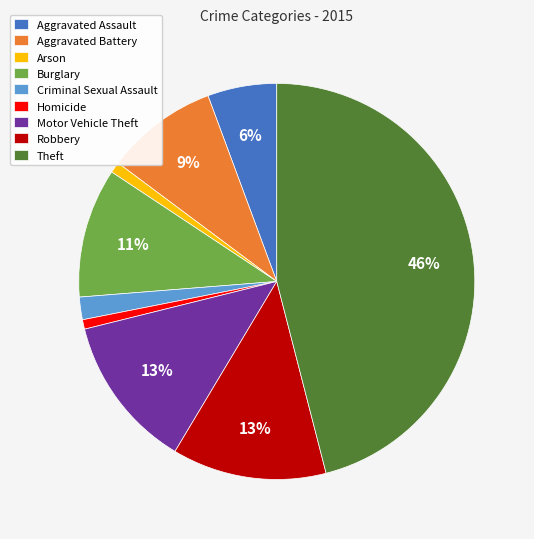

Which category has the biggest portion of the pie?

Theft